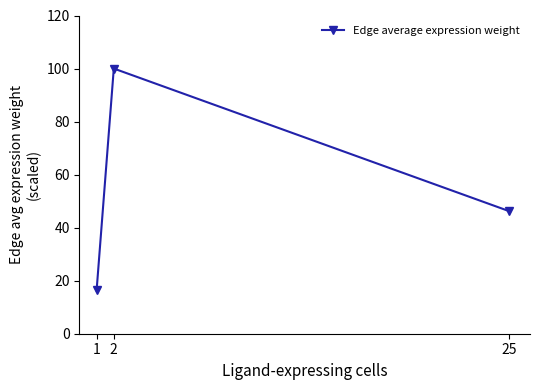

How many data points does each series have?

3